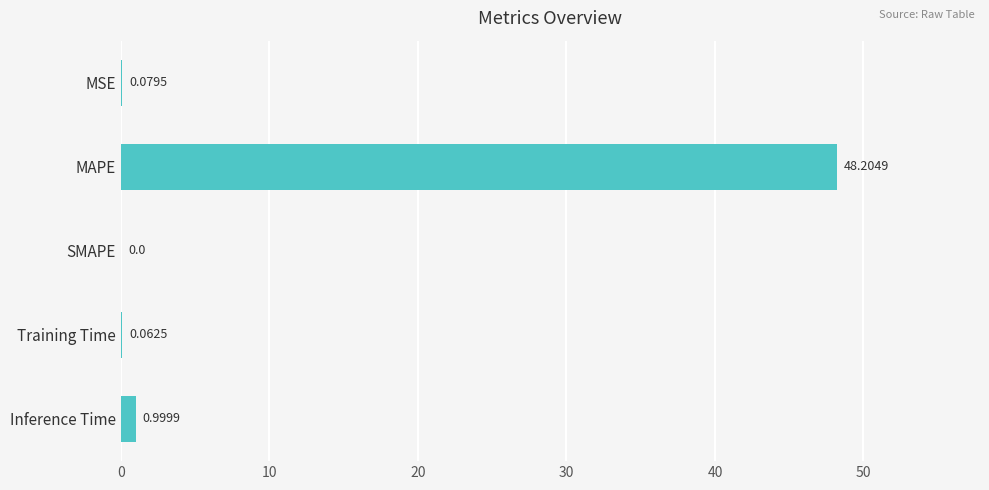

What is the change in value from MAPE to Inference Time?

-47.2